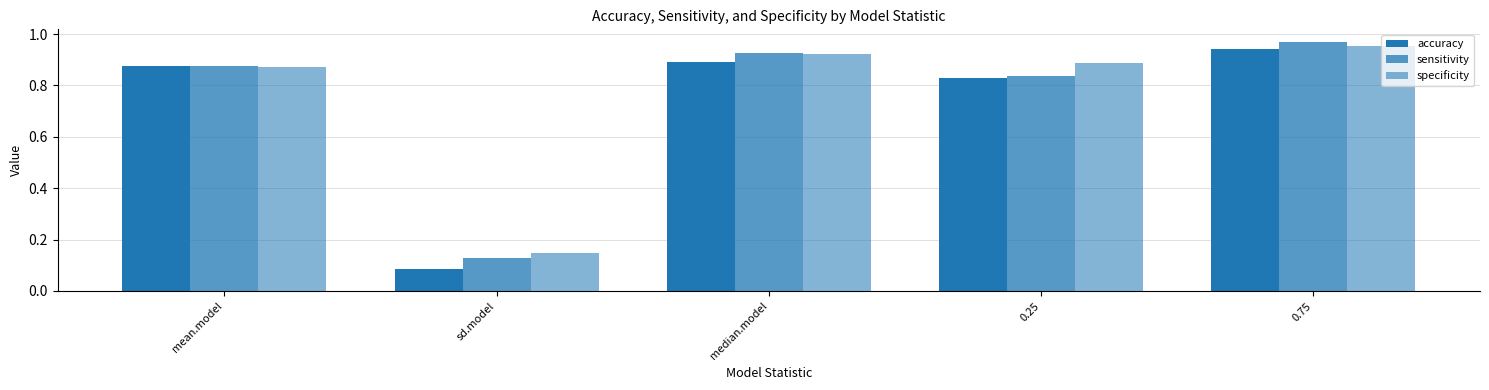

How many bars are there in each group?

3